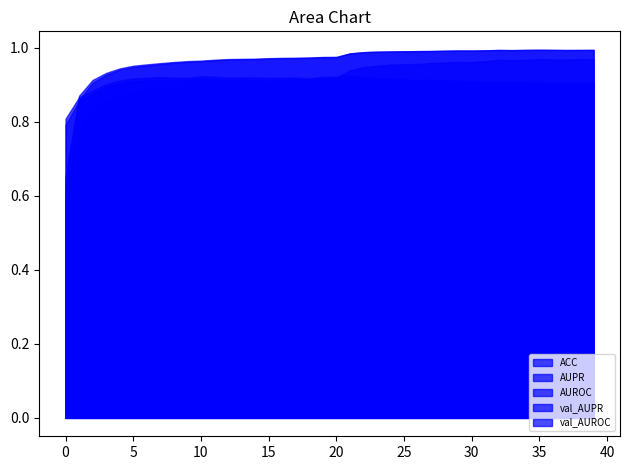

At which category does the chart reach its peak across all series?

35